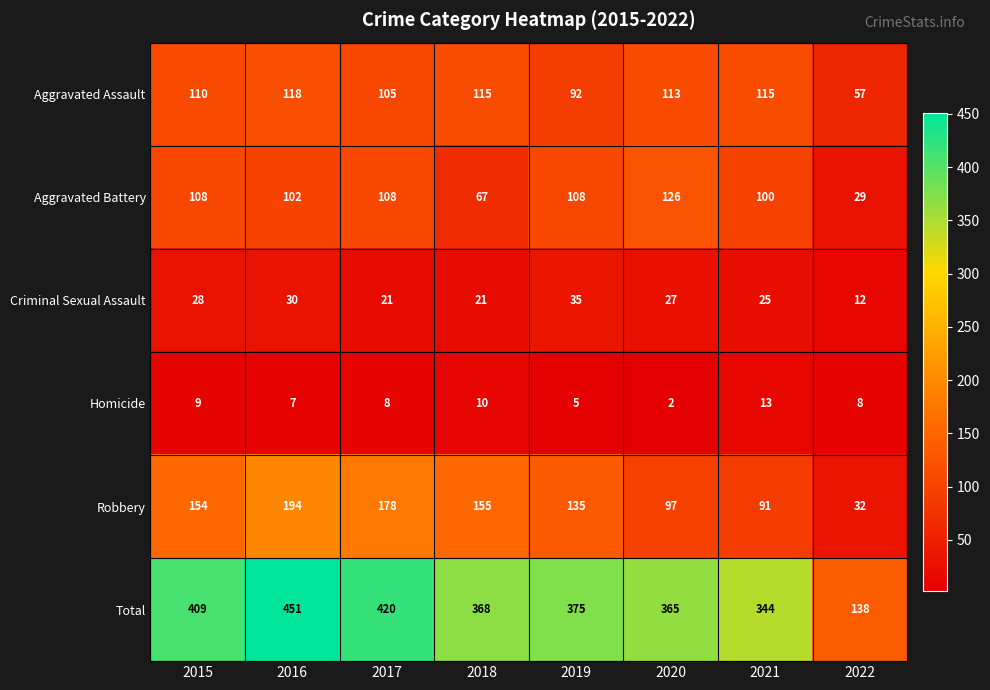

List the series in order of their peak value, highest first.

Total, Robbery, Aggravated Battery, Aggravated Assault, Criminal Sexual Assault, Homicide